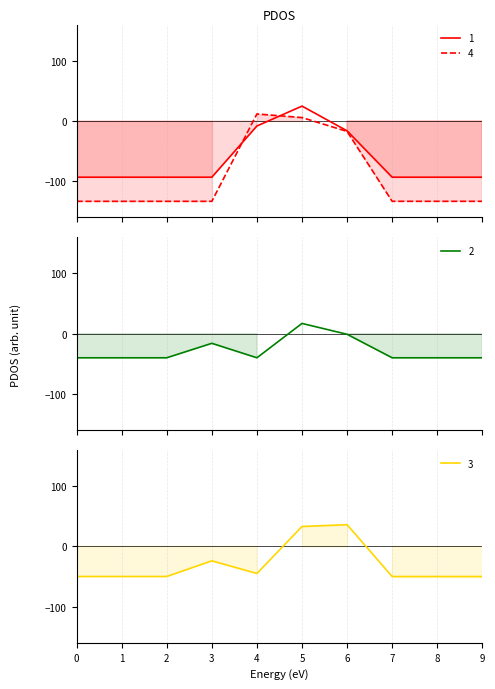

What is the value of the 4 point at the 2nd from the left?

-133.3